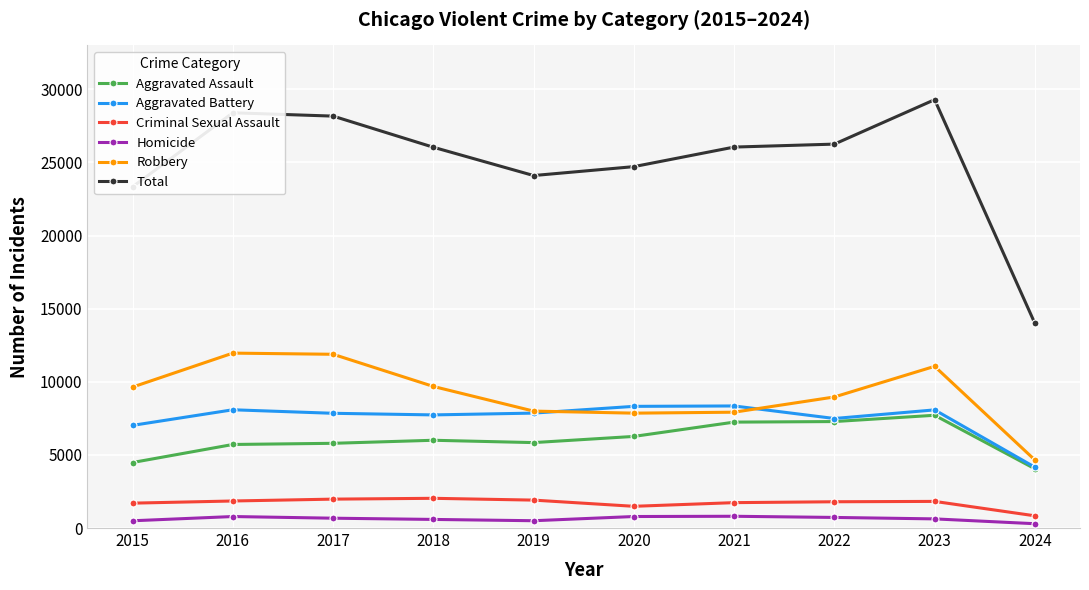

How many categories are shown in the chart?

10